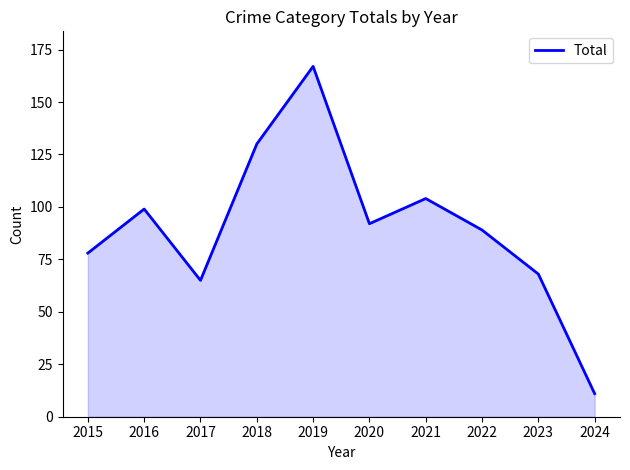

Where is the first local maximum?

2016